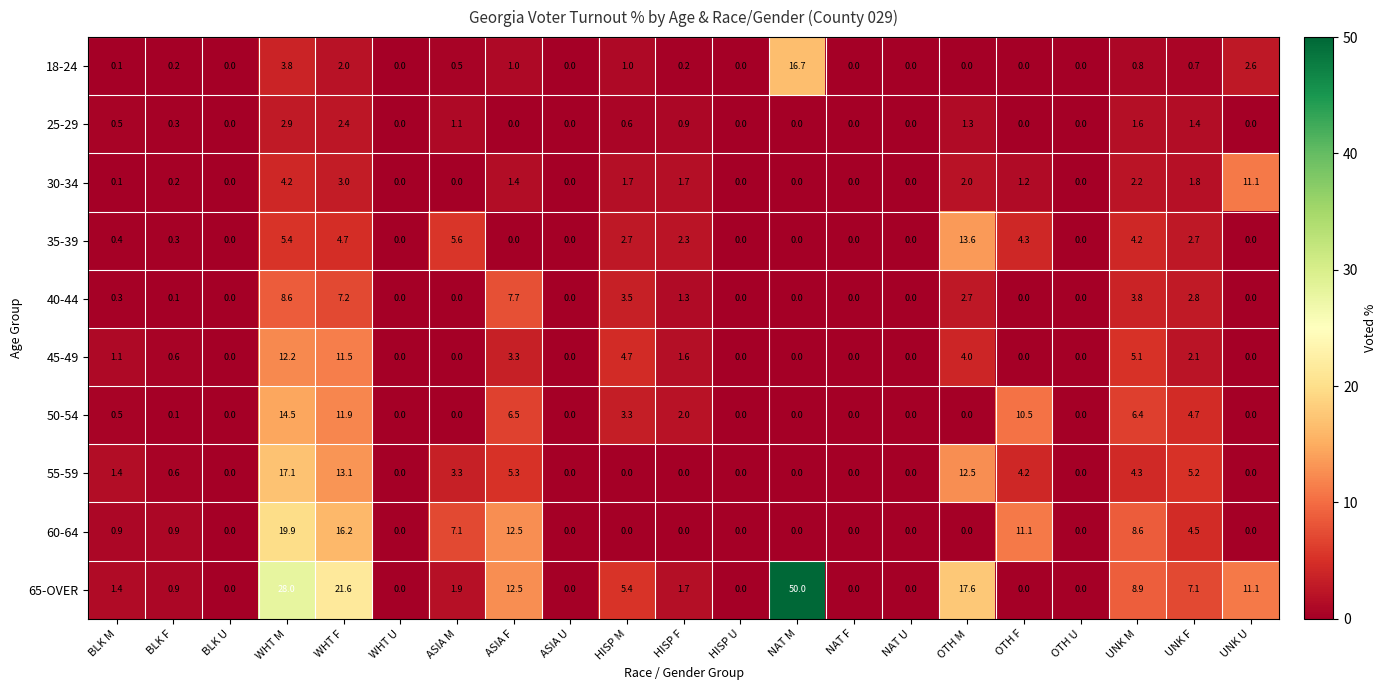

At which category is the sum across all series the highest?

WHT M